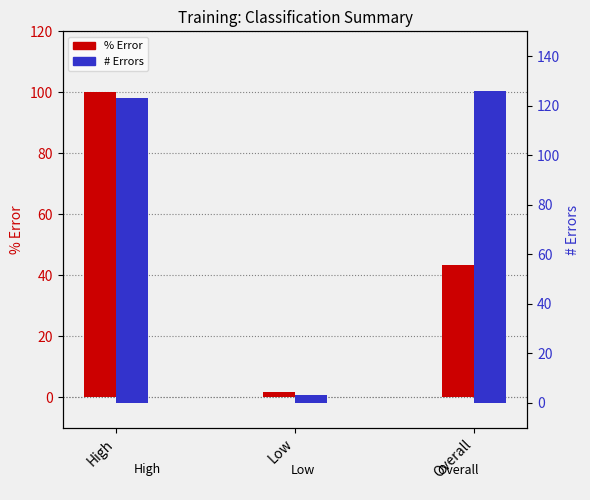

Between High and Overall, which series saw the biggest shift?

% Error